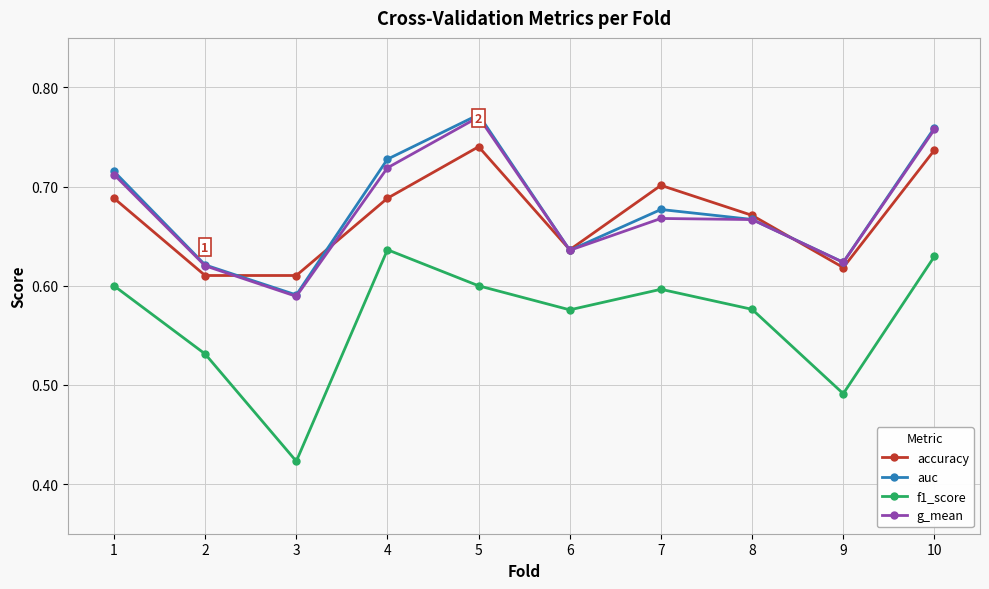

The auc series shows 0.7 at 8. True or false?

True